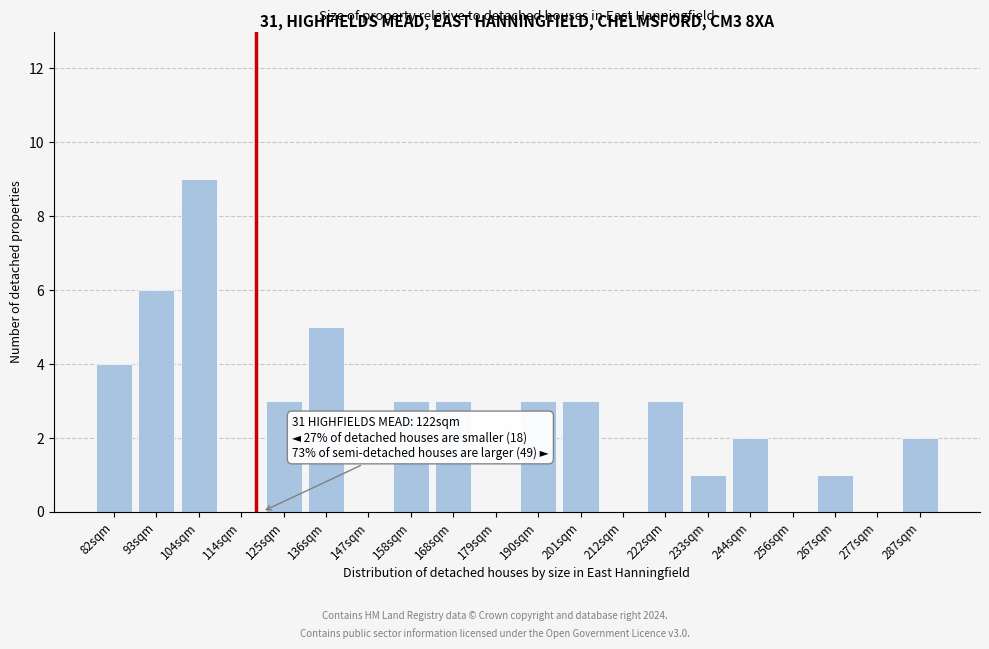

Reading left to right, extract all data points from this chart.

82sqm=4	93sqm=6	104sqm=9	114sqm=0	125sqm=3	136sqm=5	147sqm=0	158sqm=3	168sqm=3	179sqm=0	190sqm=3	201sqm=3	212sqm=0	222sqm=3	233sqm=1	244sqm=2	256sqm=0	267sqm=1	277sqm=0	287sqm=2